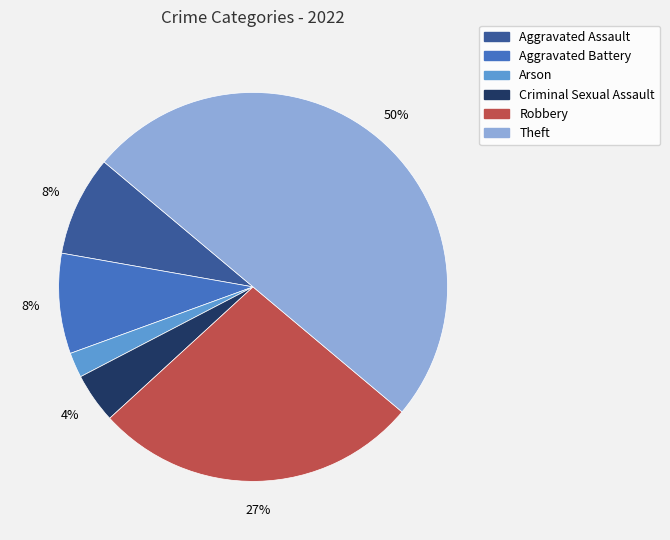

To the nearest percent, what is the average slice percentage?

17%